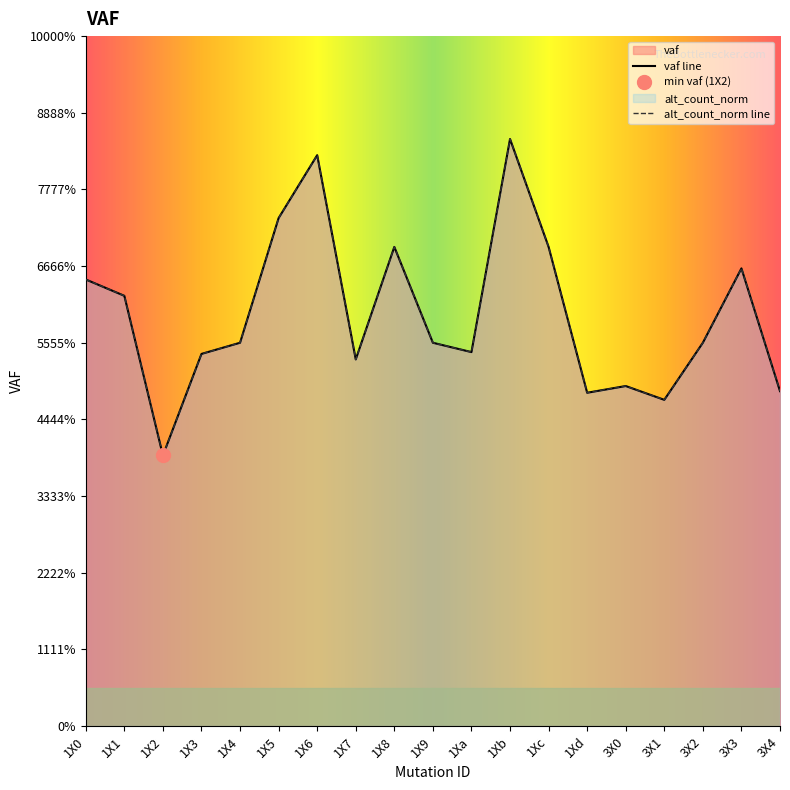

What is the sum of the alt_count_norm values at 1X2 and 1X1?

0.2